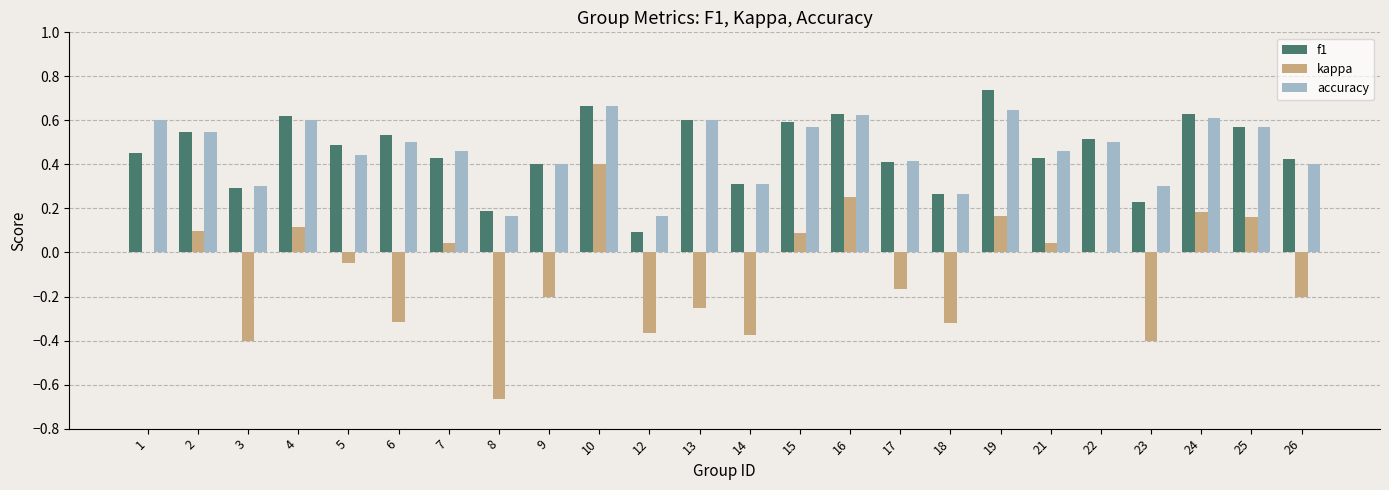

The value of accuracy at 26 is 0.7. True or false?

False